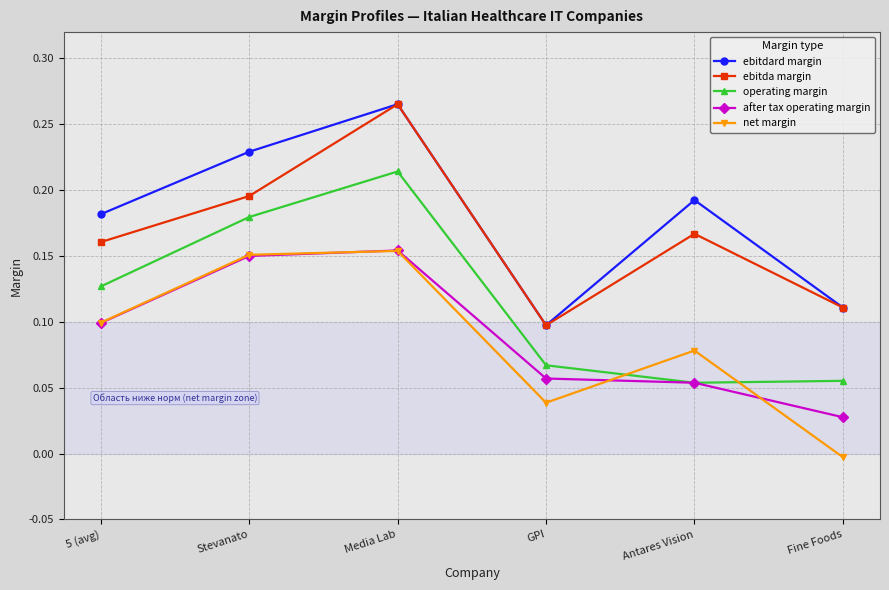

What is the label of the 1st point from the left?

5 (avg)